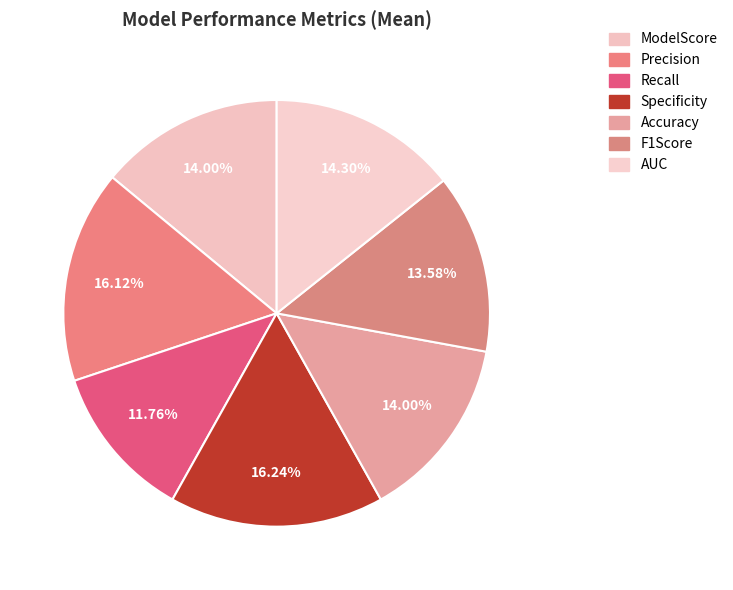

How many segments does this pie chart have?

7